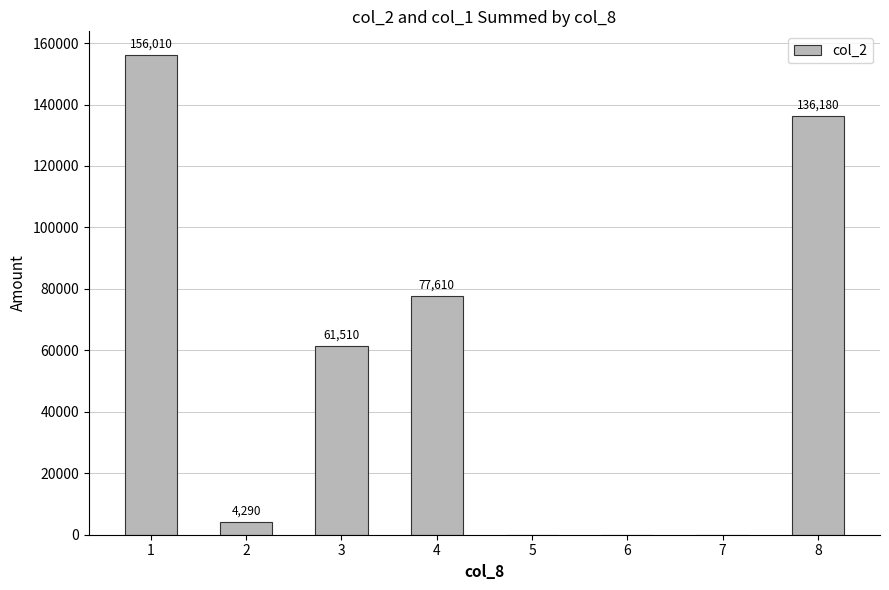

Where is the data nearest to the value 78005?

4